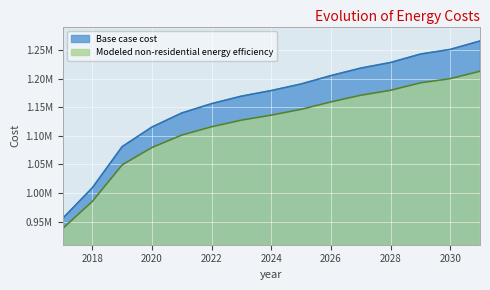

Which series has the largest range (max minus min)?

Base case cost